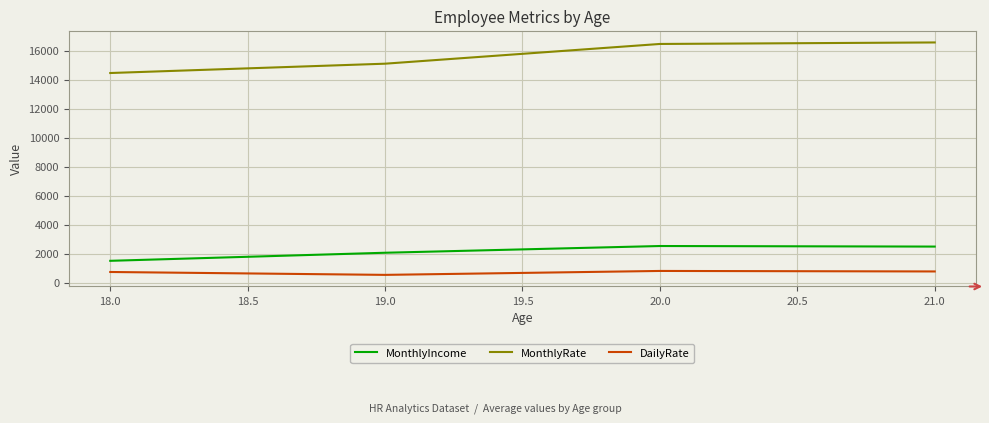

What is the maximum value for DailyRate?

819.5